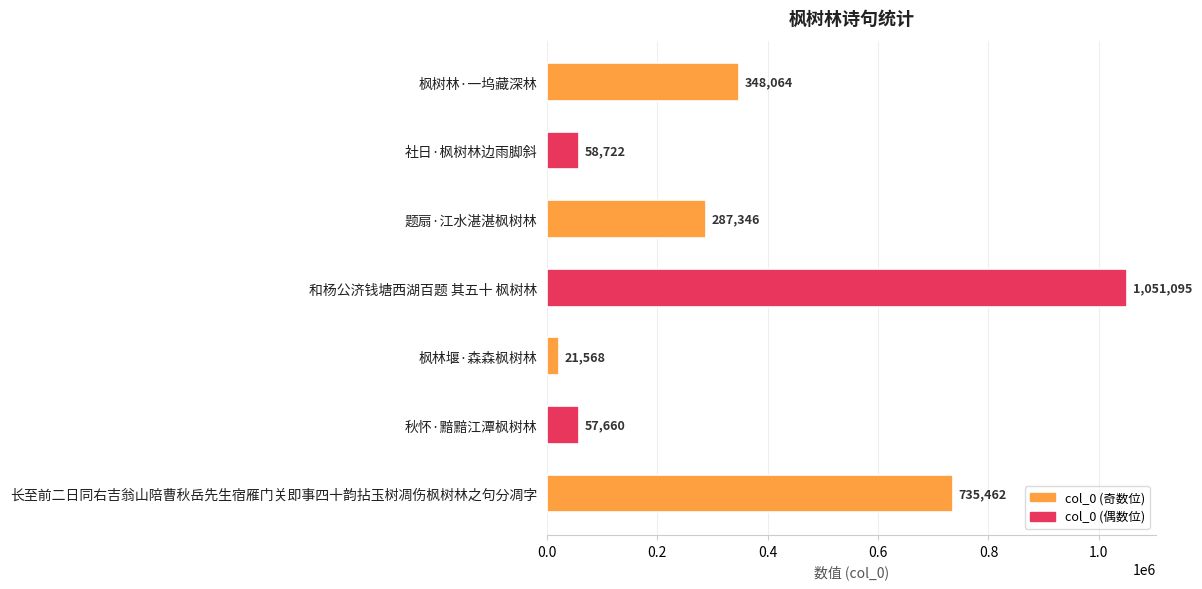

What is the value of the 7th bar from the top?

735462